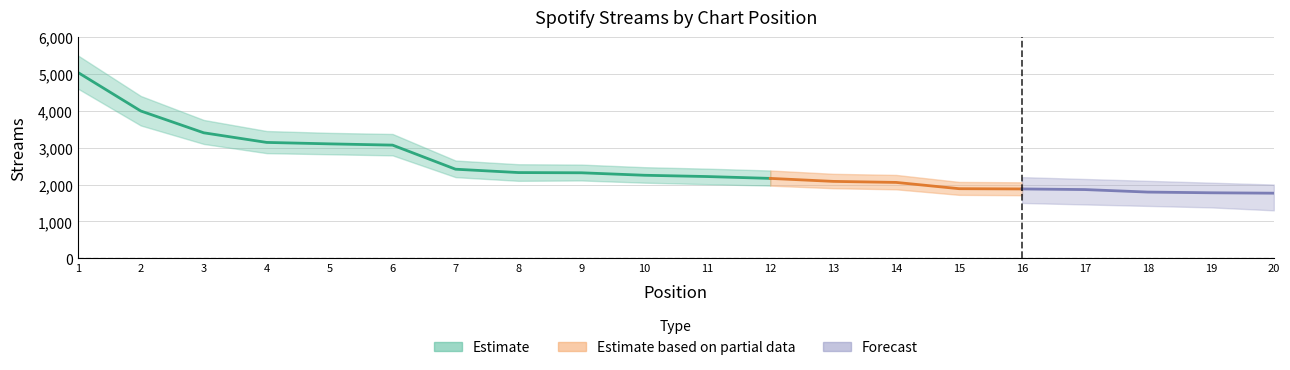

List the labels in order of value, largest first.

1, 2, 3, 4, 5, 6, 7, 8, 9, 10, 11, 12, 13, 14, 15, 16, 17, 18, 19, 20